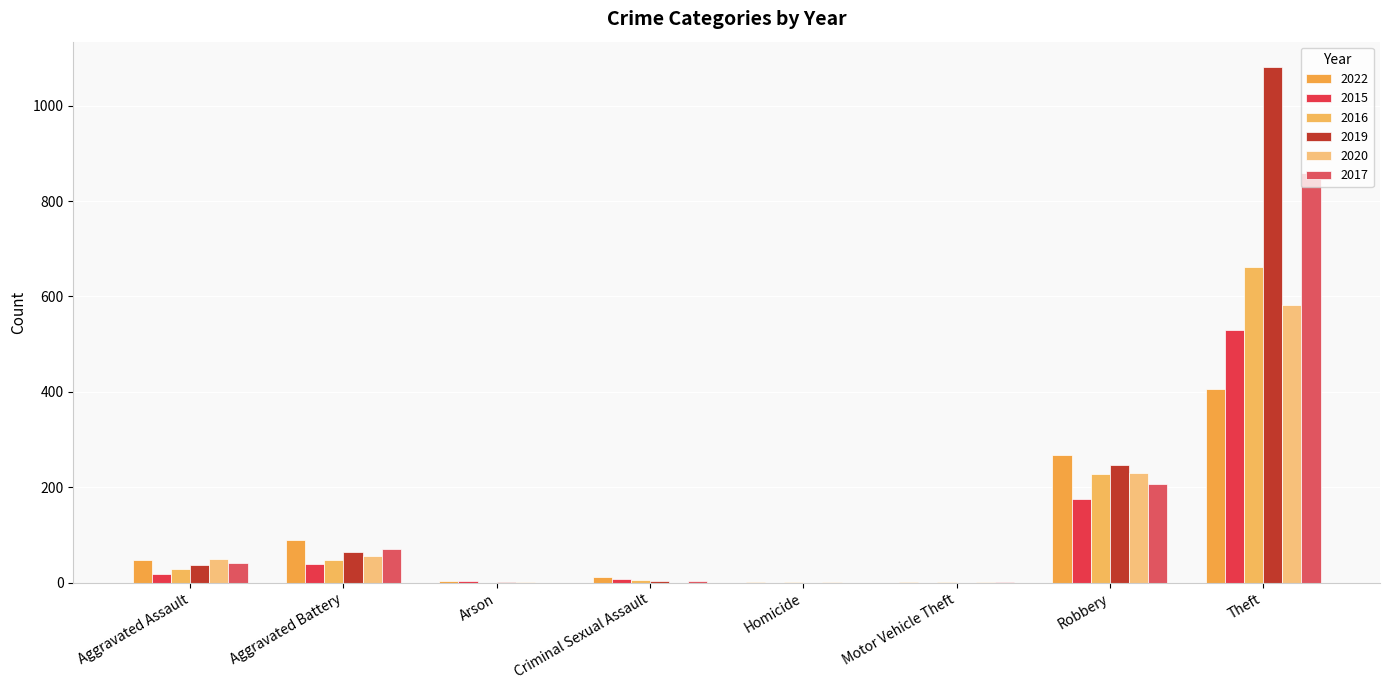

How many data points does each series have?

8